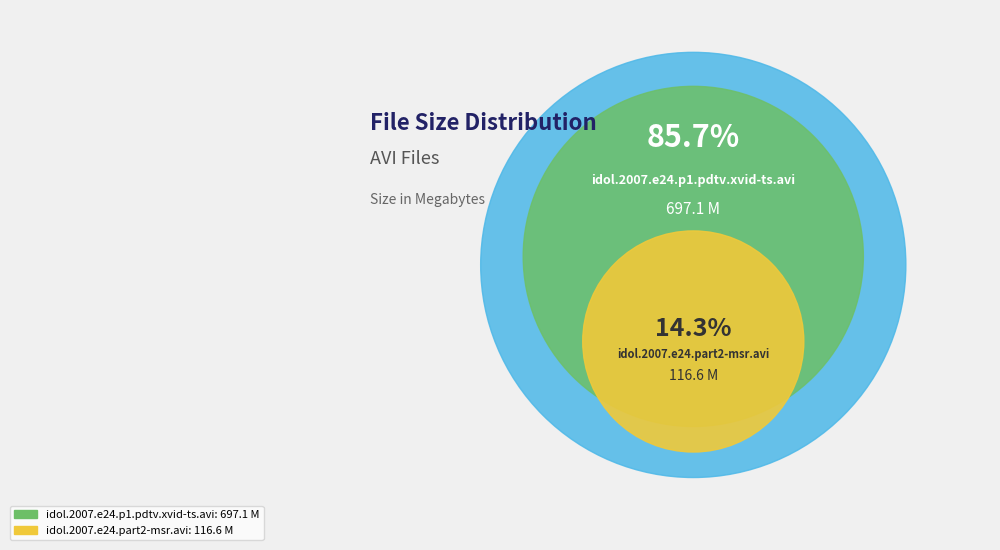

What is the total percentage of /idol.2007.e24.p1.pdtv.xvid-ts.avi and /idol.2007.e24.part2-msr.avi?

100.0%